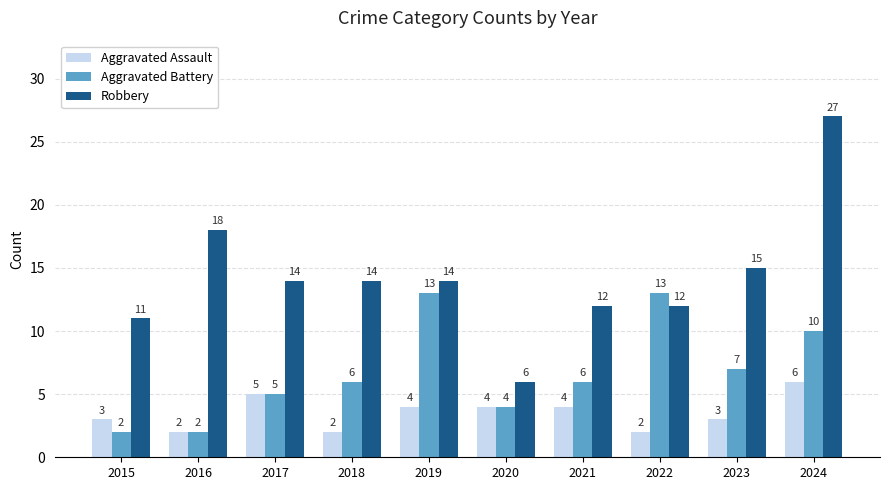

What is the value of the Aggravated Battery bar at the 4th from the left?

6